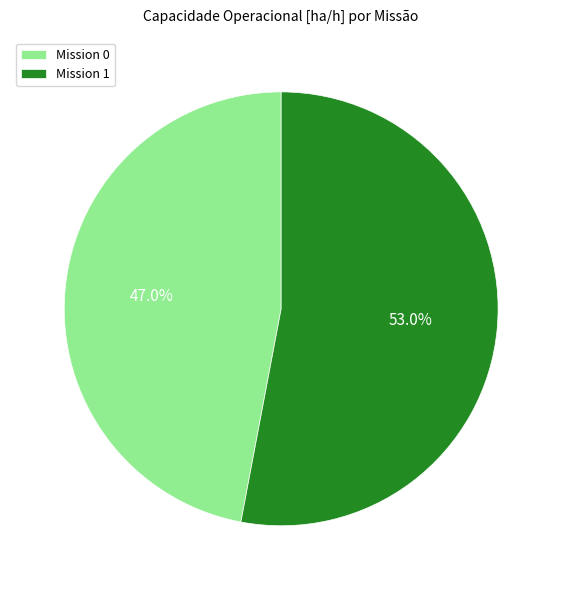

Which category has the biggest portion of the pie?

Mission 1